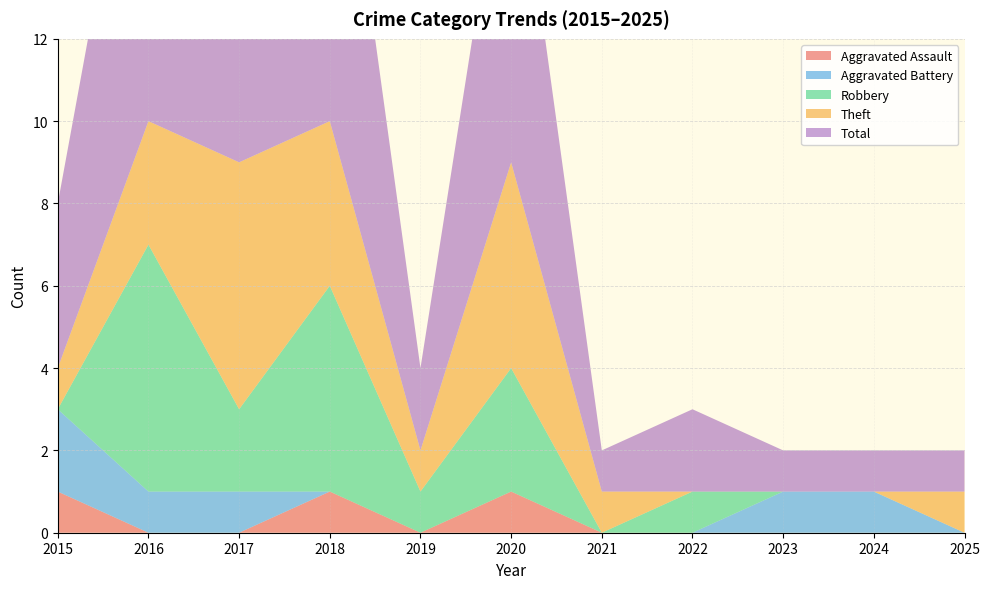

Reading right to left, extract all data points from this chart.

Aggravated Assault: 0	0	0	0	0	1	0	1	0	0	1
Aggravated Battery: 0	1	1	0	0	0	0	0	1	1	2
Robbery: 0	0	0	1	0	3	1	5	2	6	0
Theft: 1	0	0	0	1	5	1	4	6	3	1
Total: 1	1	1	2	1	9	2	10	9	10	4